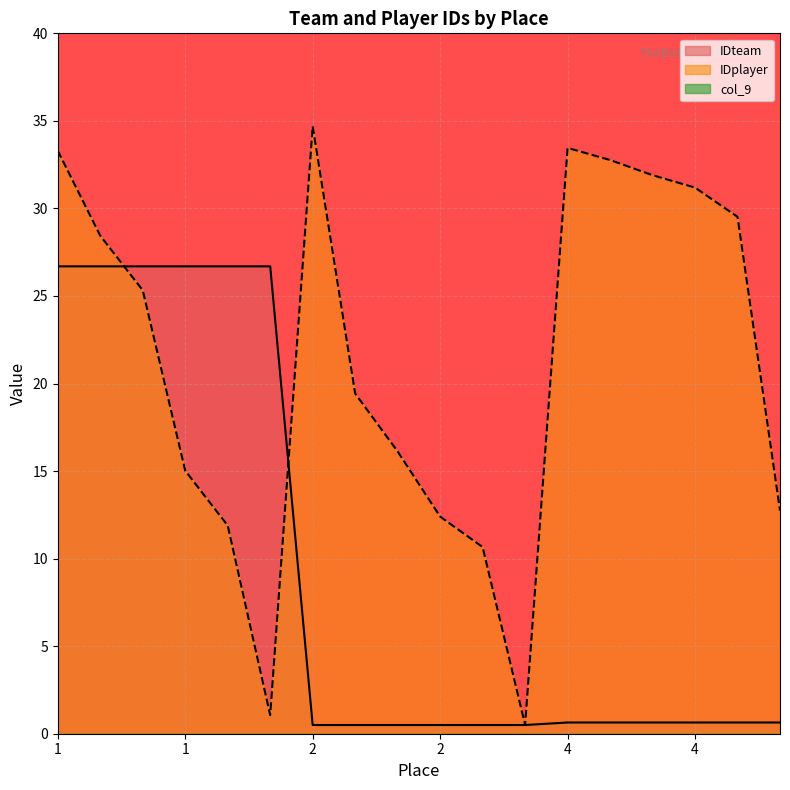

List the series in order of their peak value, highest first.

IDplayer, IDteam